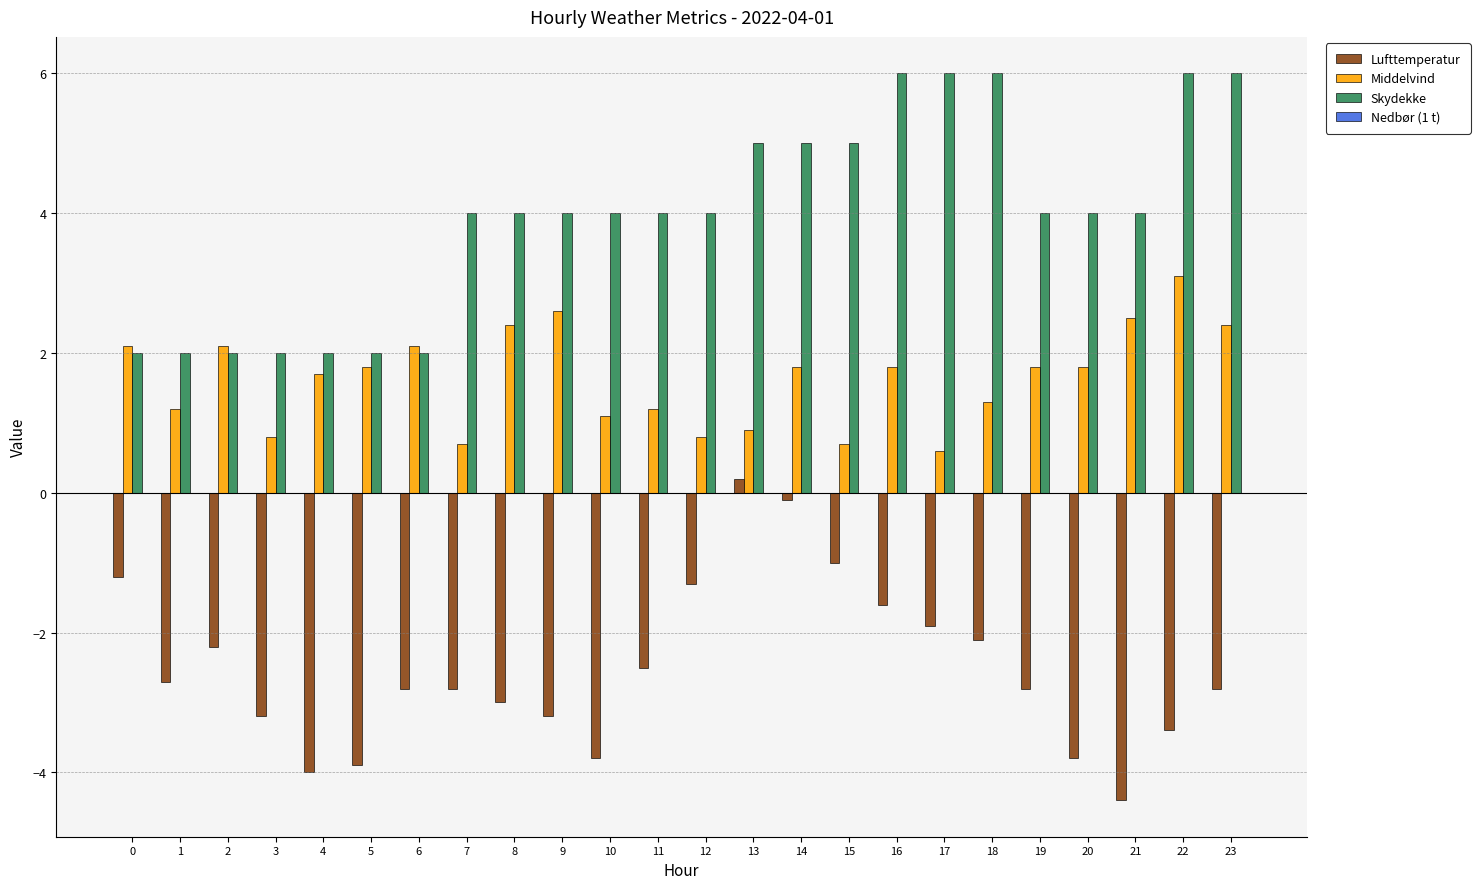

Which series has the largest total across all categories?

Skydekke